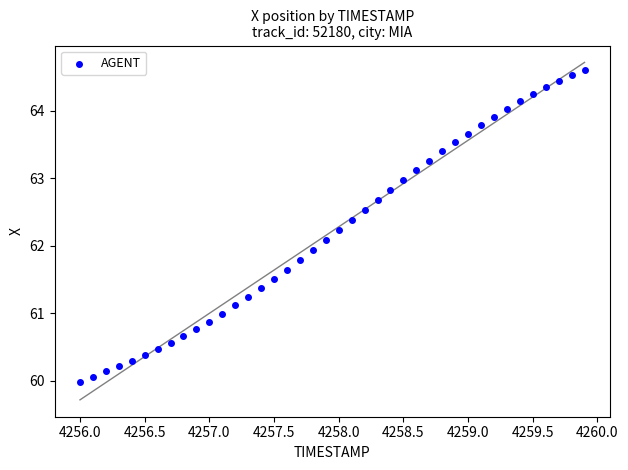

What is the range of X values (max minus min)?

3.9